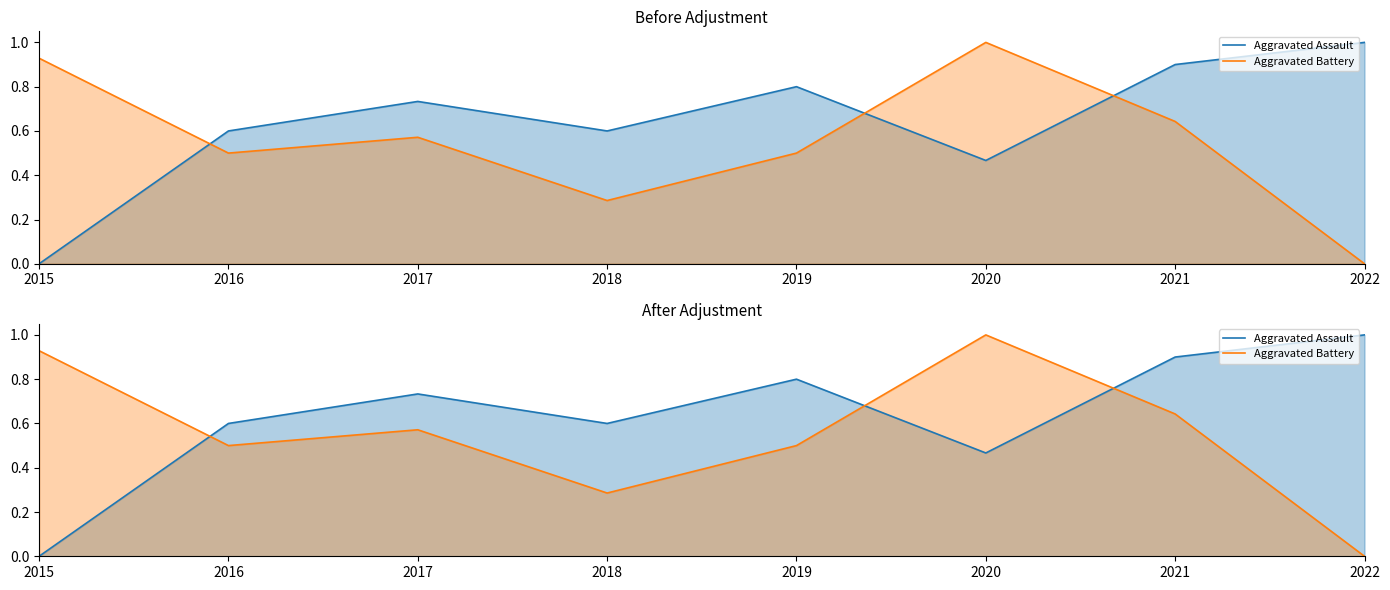

Is it true that Aggravated Battery equals 0.5 at 2018?

False